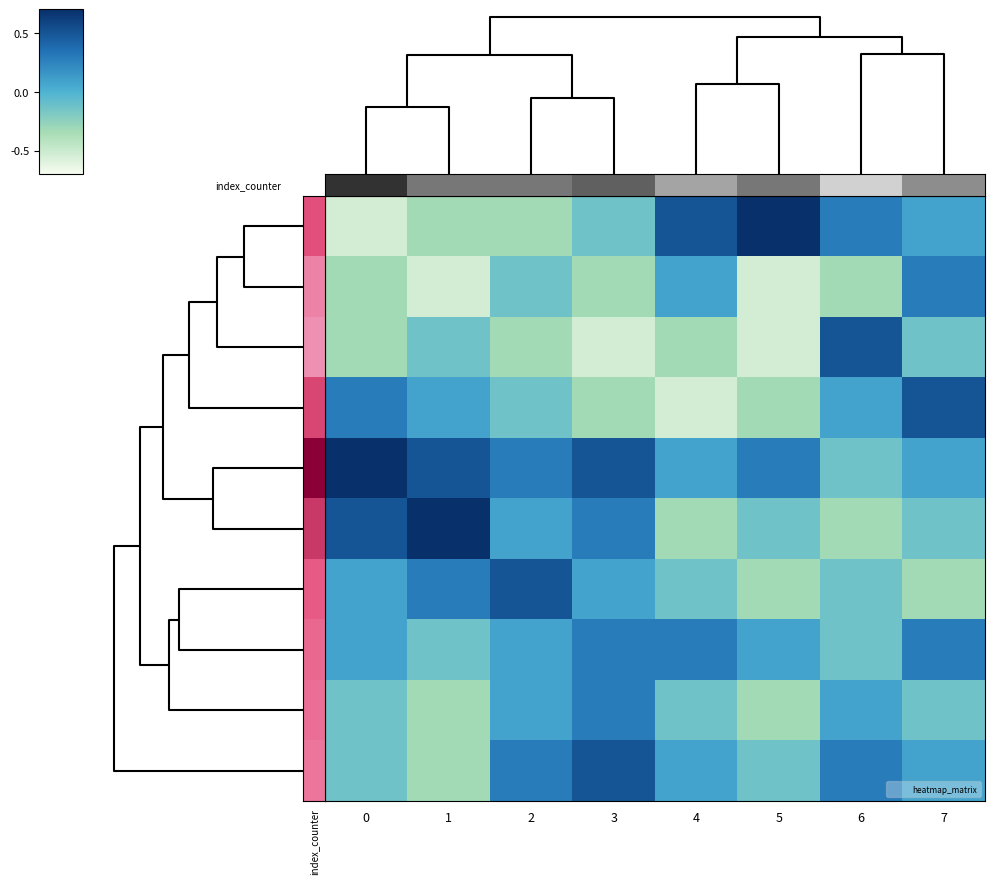

At how many categories does at least one series exceed 0?

8